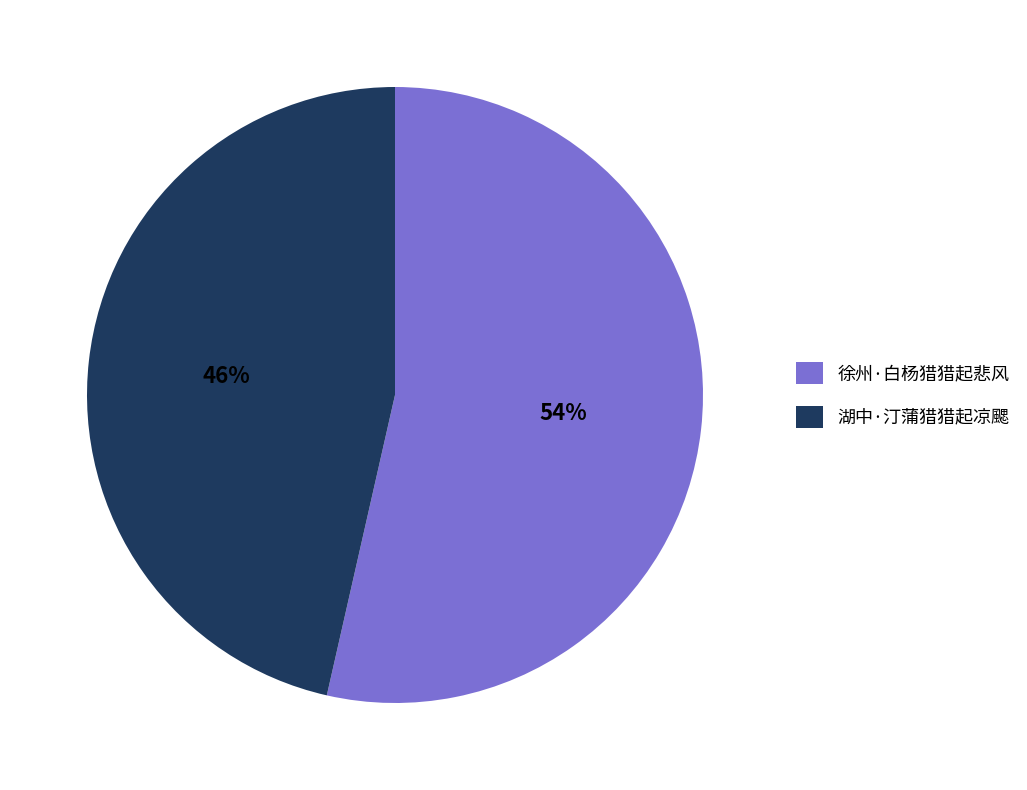

Is it true that 湖中·汀蒲猎猎起凉颸 is 34% of the pie?

False